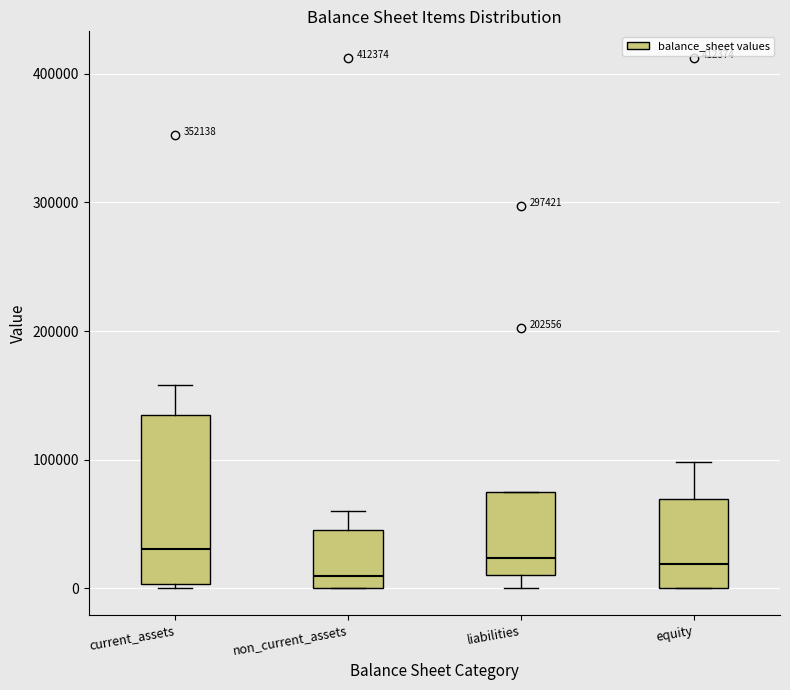

Where does the lower whisker of the box for liabilities end on the y-axis? The values are not printed on the chart, so give them approximately, as read against the axis.

0